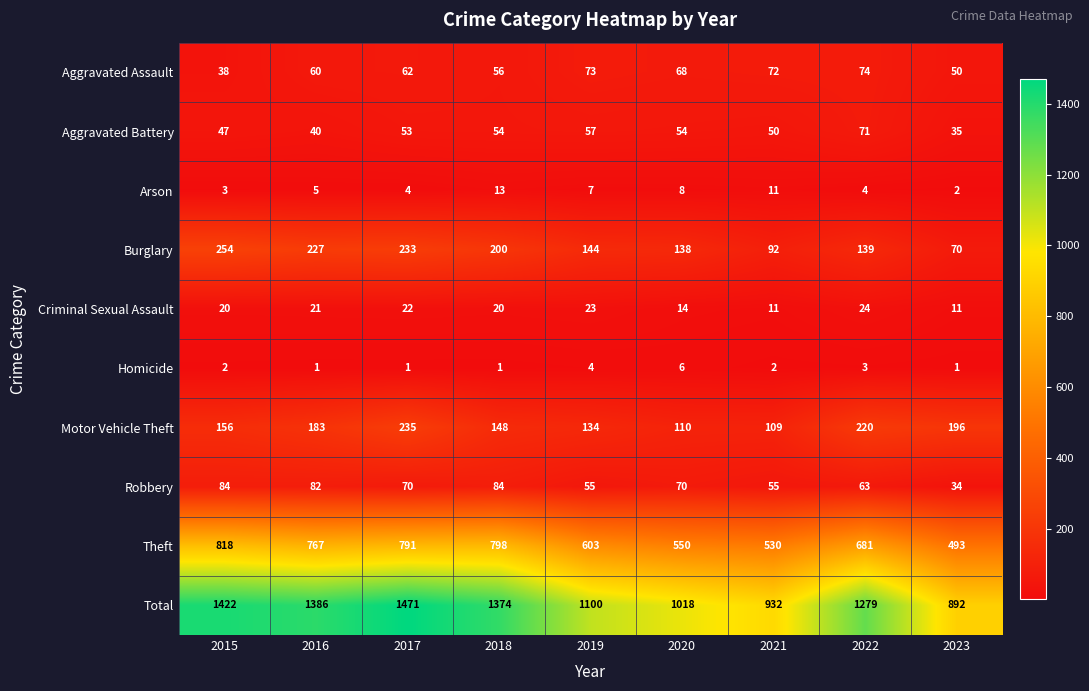

At 2018, list the series in order from largest to smallest.

Total, Theft, Burglary, Motor Vehicle Theft, Robbery, Aggravated Assault, Aggravated Battery, Criminal Sexual Assault, Arson, Homicide